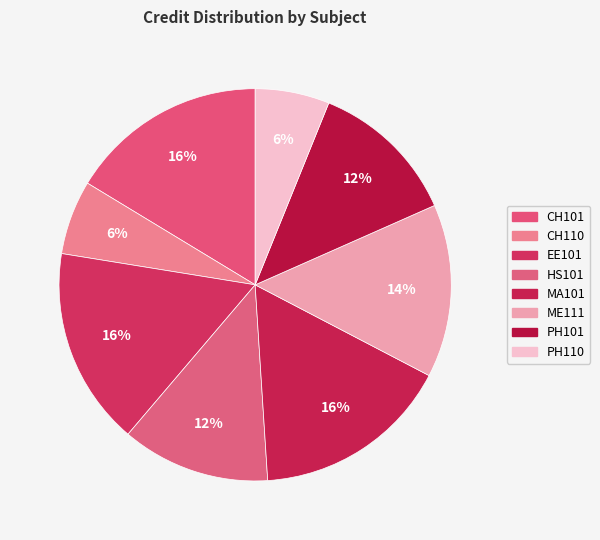

To the nearest percent, what portion does PH110 represent?

6%